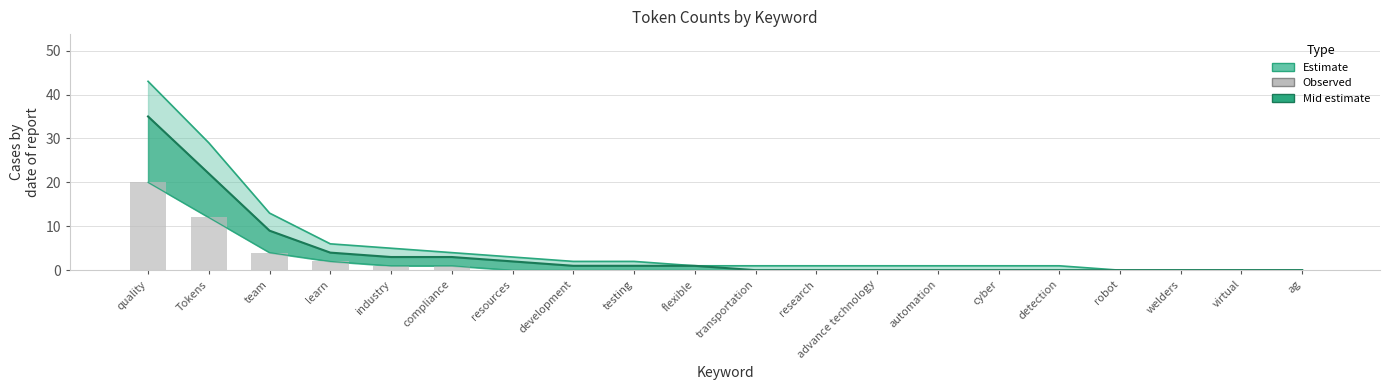

How many data points in Mid estimate are above 1?

7